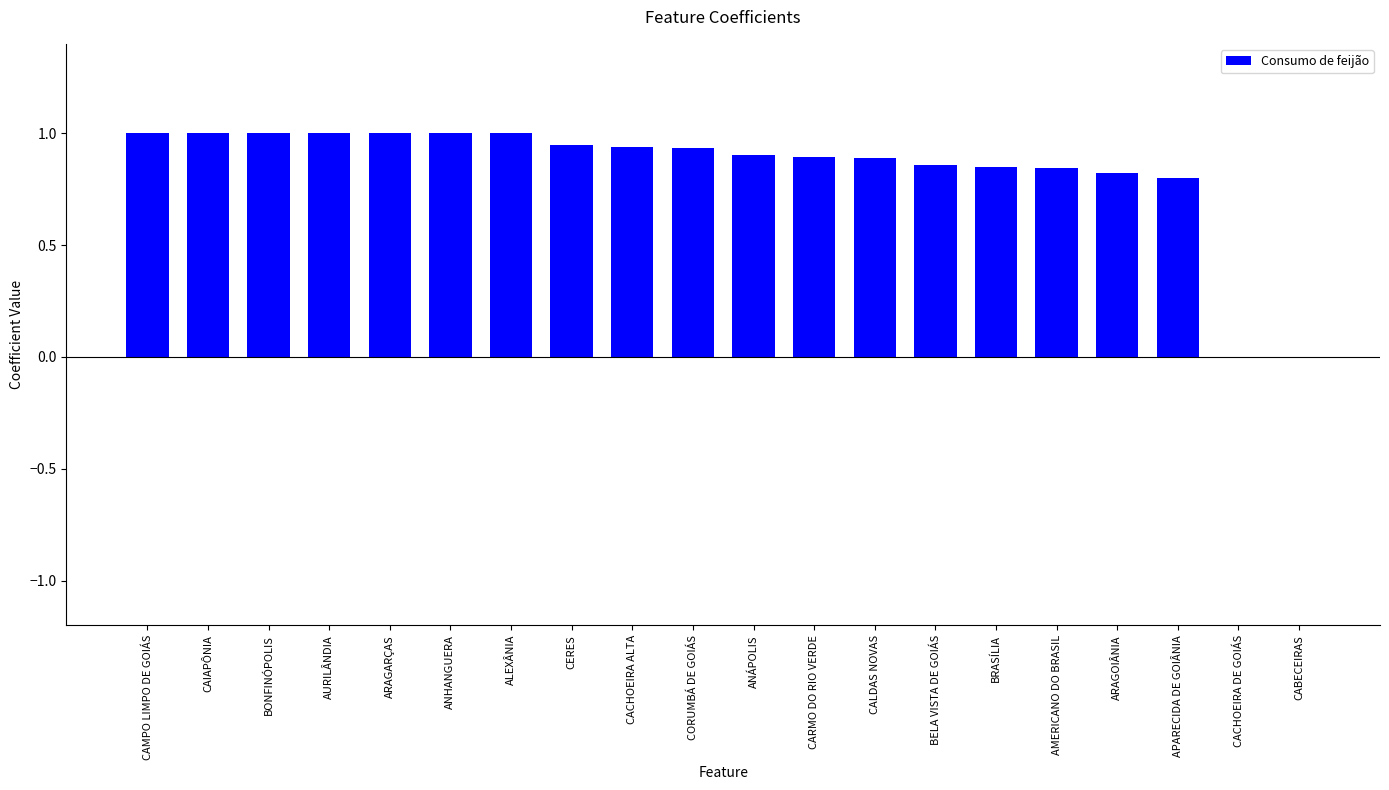

What is the greatest value displayed?

1.0